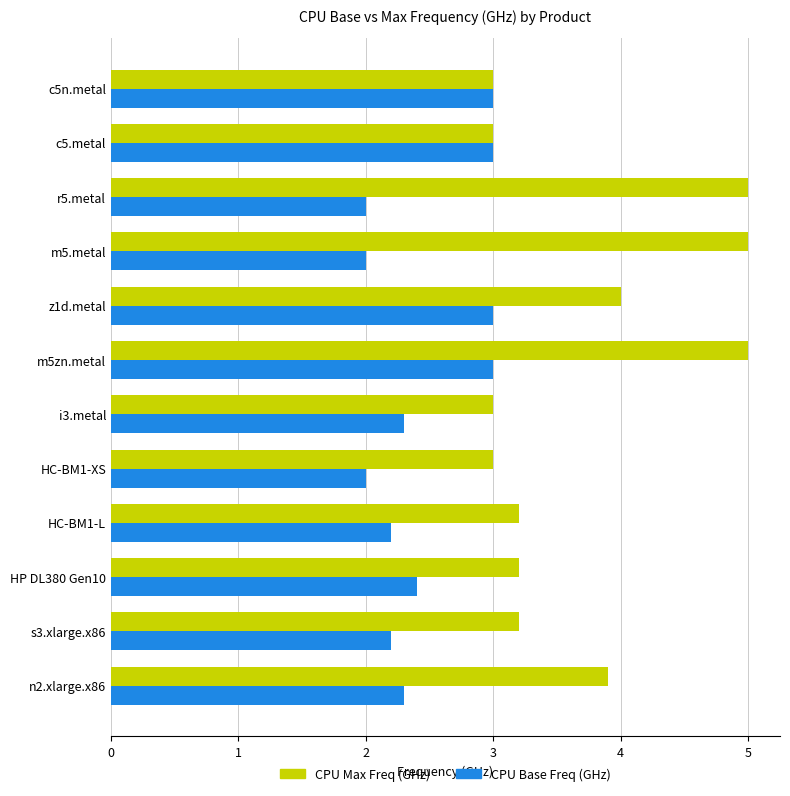

At which category is the sum across all series the highest?

m5zn.metal